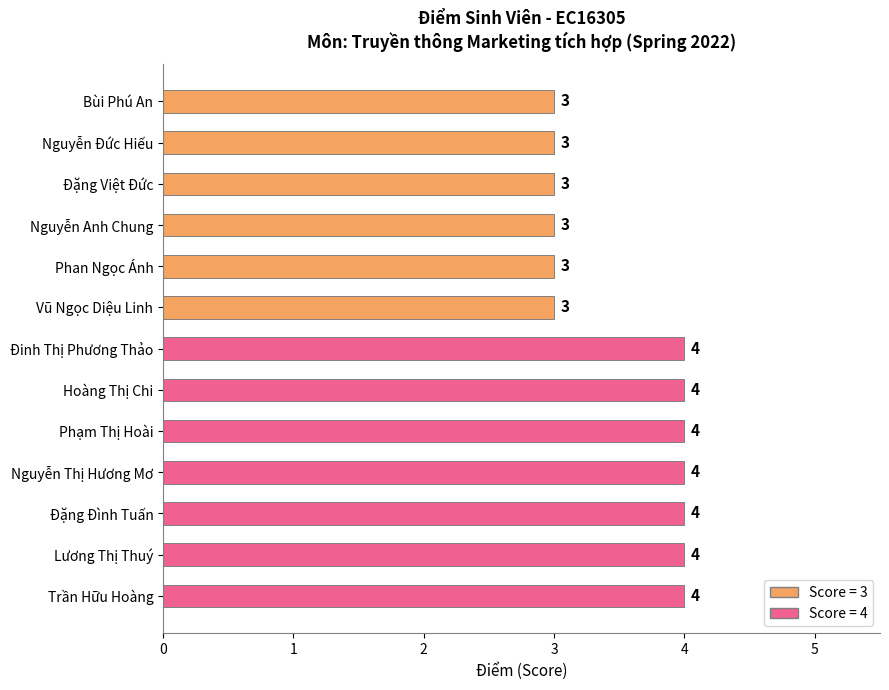

The chart shows a value of 2 at Nguyễn Đức Hiếu. True or false?

False